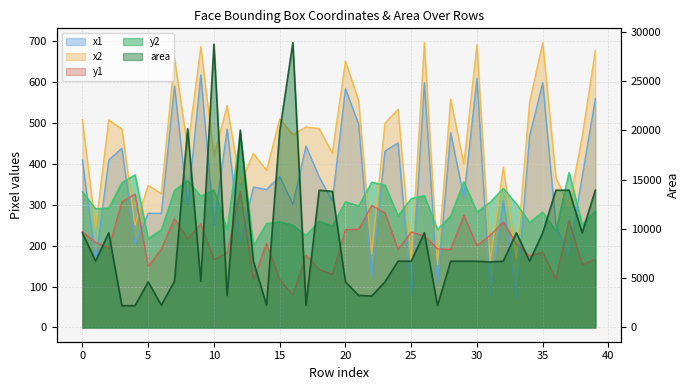

List the series in order of their peak value, highest first.

area, x2, x1, y2, y1